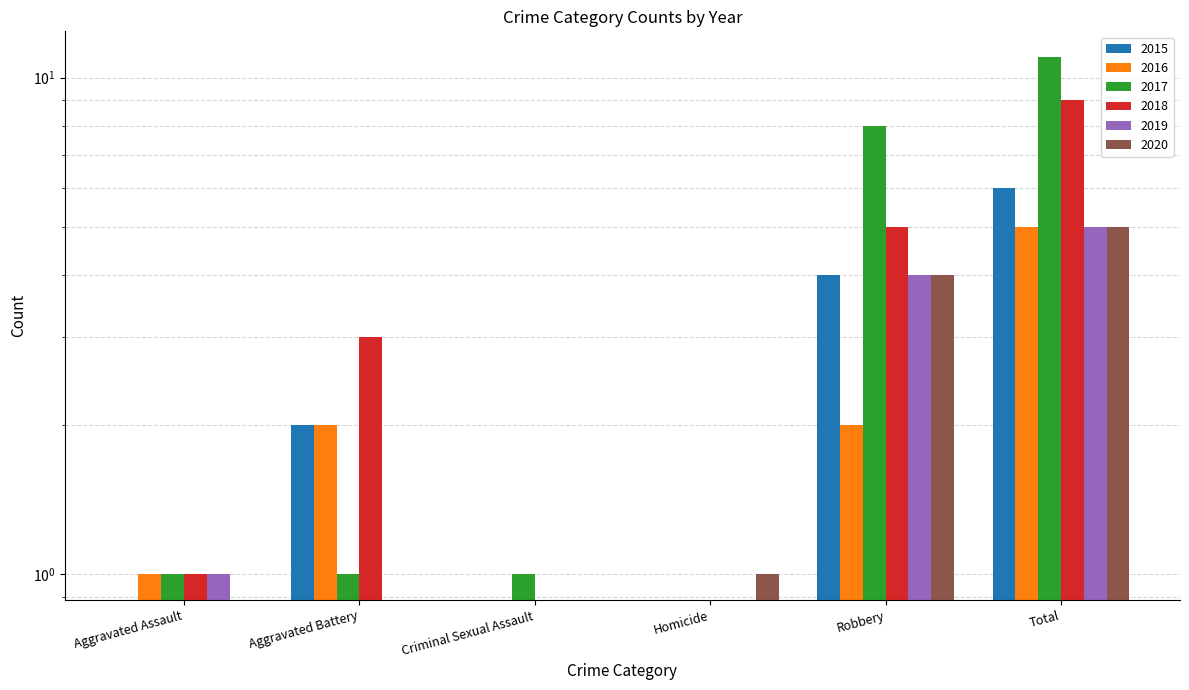

What is the value of the 2020 bar at the 5th from the left?

4